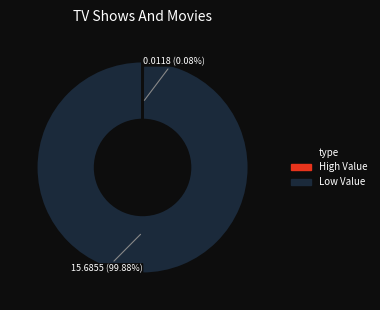

Count the number of slices in the pie.

4